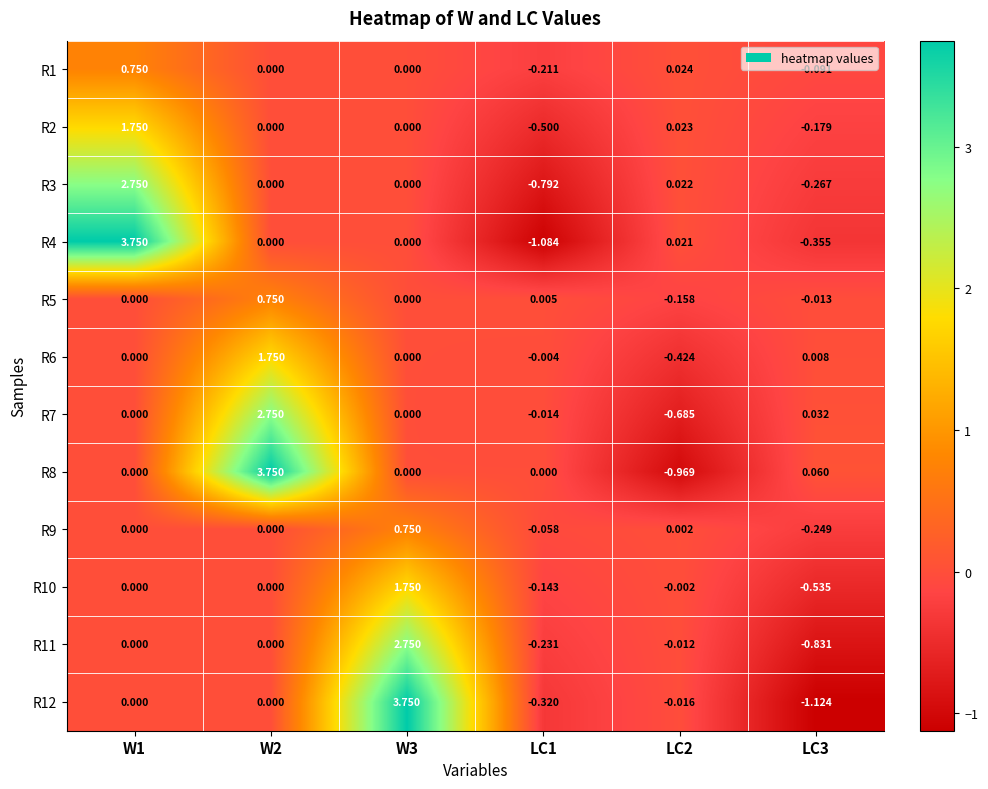

Is the value of R12 at LC1 greater than the value of R6 at LC2?

Yes